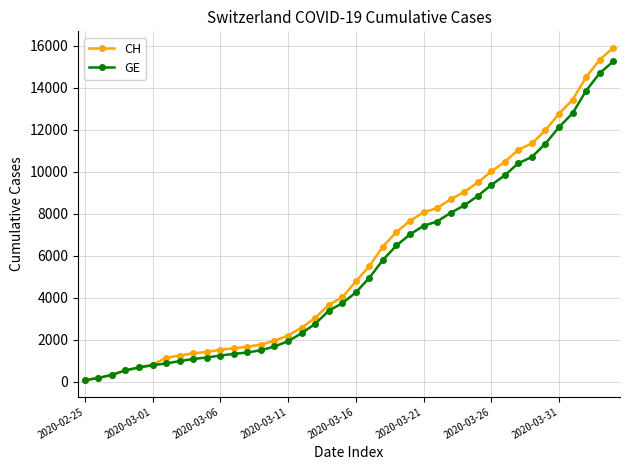

Which series has the widest spread of values?

CH